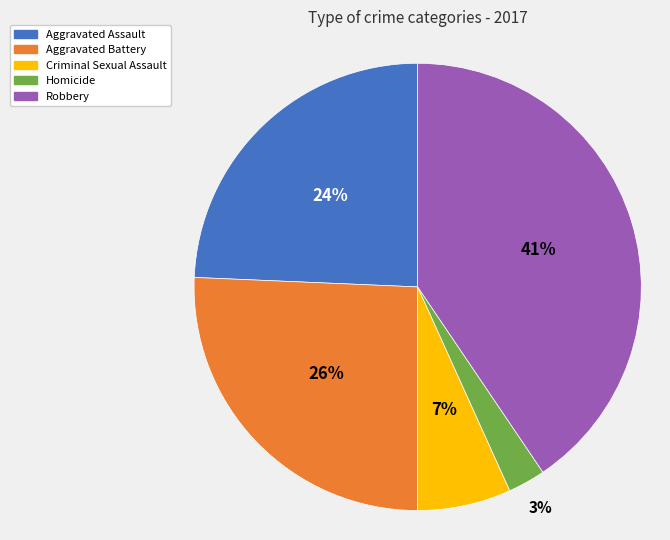

Is the sum of Criminal Sexual Assault and Homicide greater than half?

No